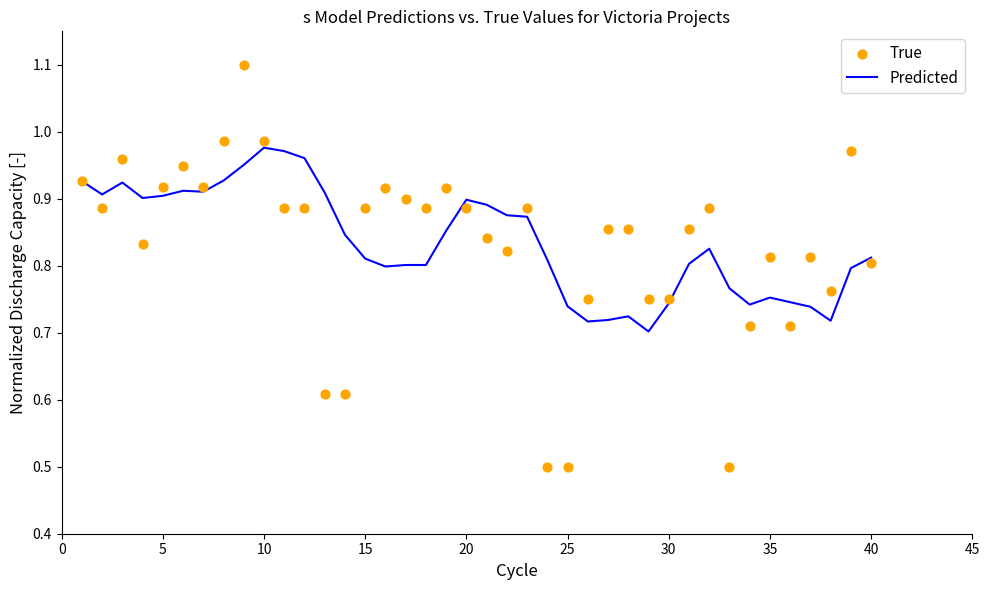

Which series has the largest Y range (max minus min)?

True